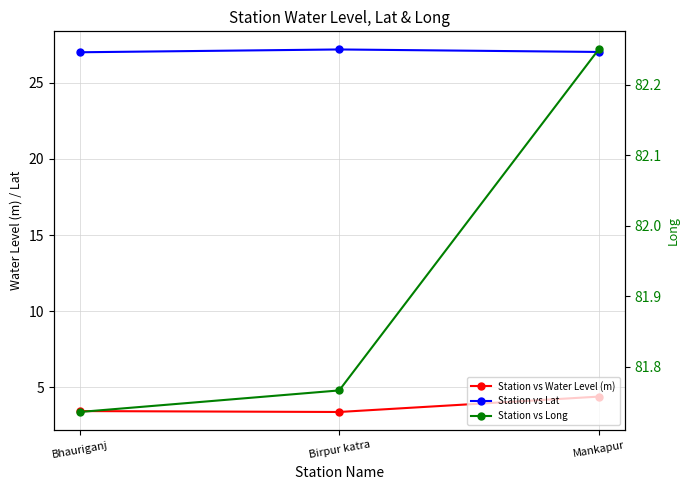

What is the value of the Station vs Water Level (m) point at the 3rd from the left?

4.4